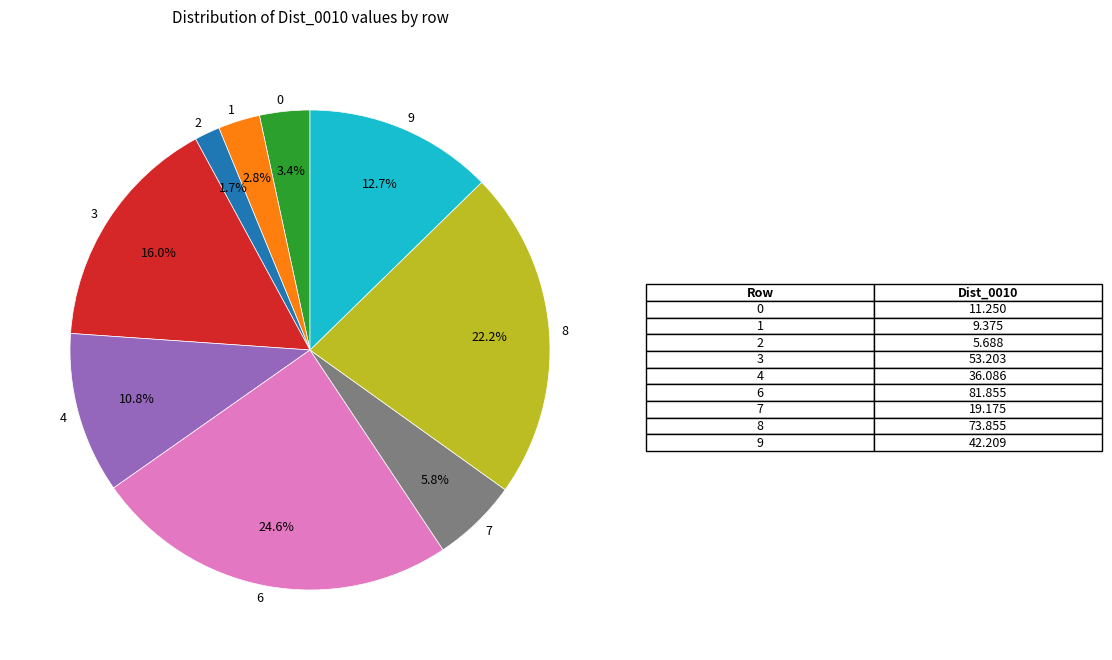

What percentage is NOT represented by 2?

98.3%